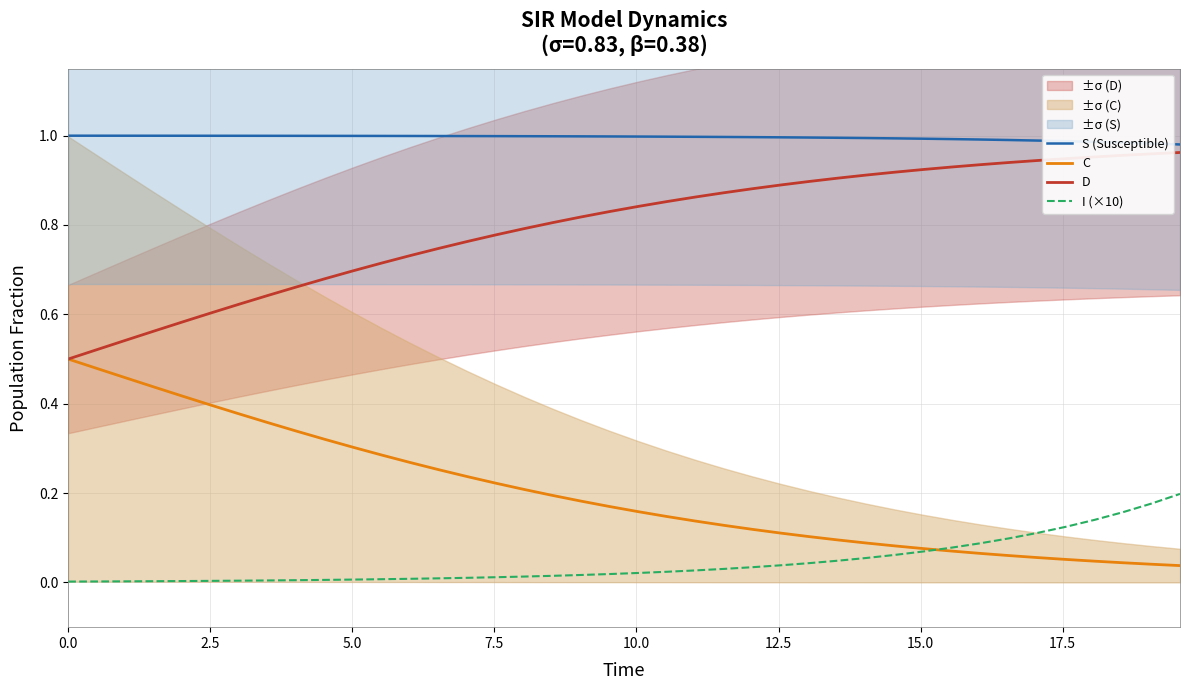

How many lines are shown in the chart?

4